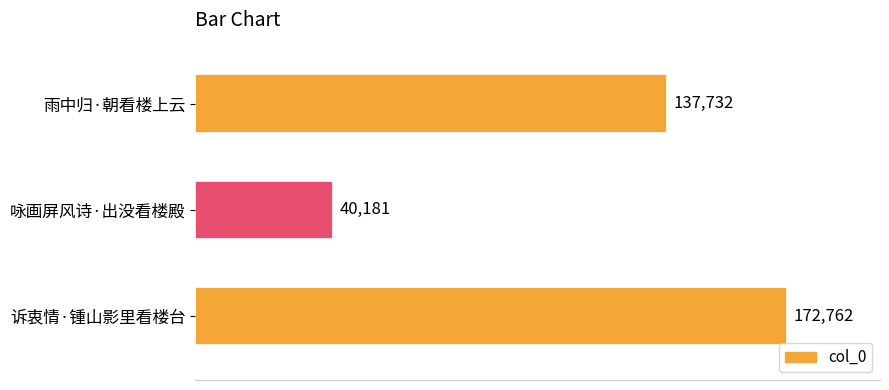

Is it true that the value at 诉衷情·锺山影里看楼台 is 172762?

True